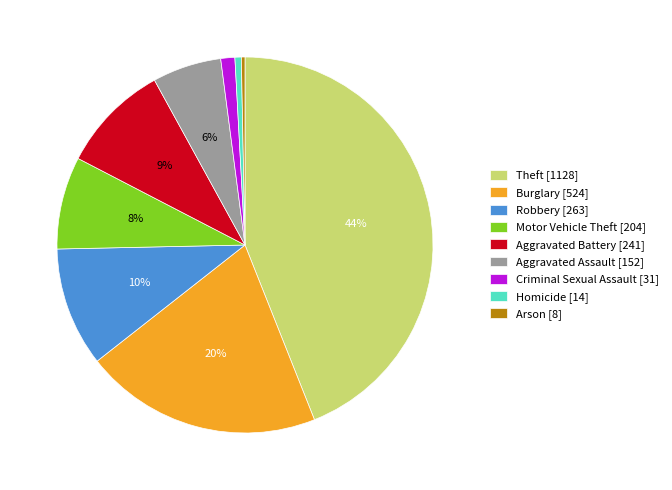

Do Homicide and Motor Vehicle Theft together represent more than half of the pie?

No